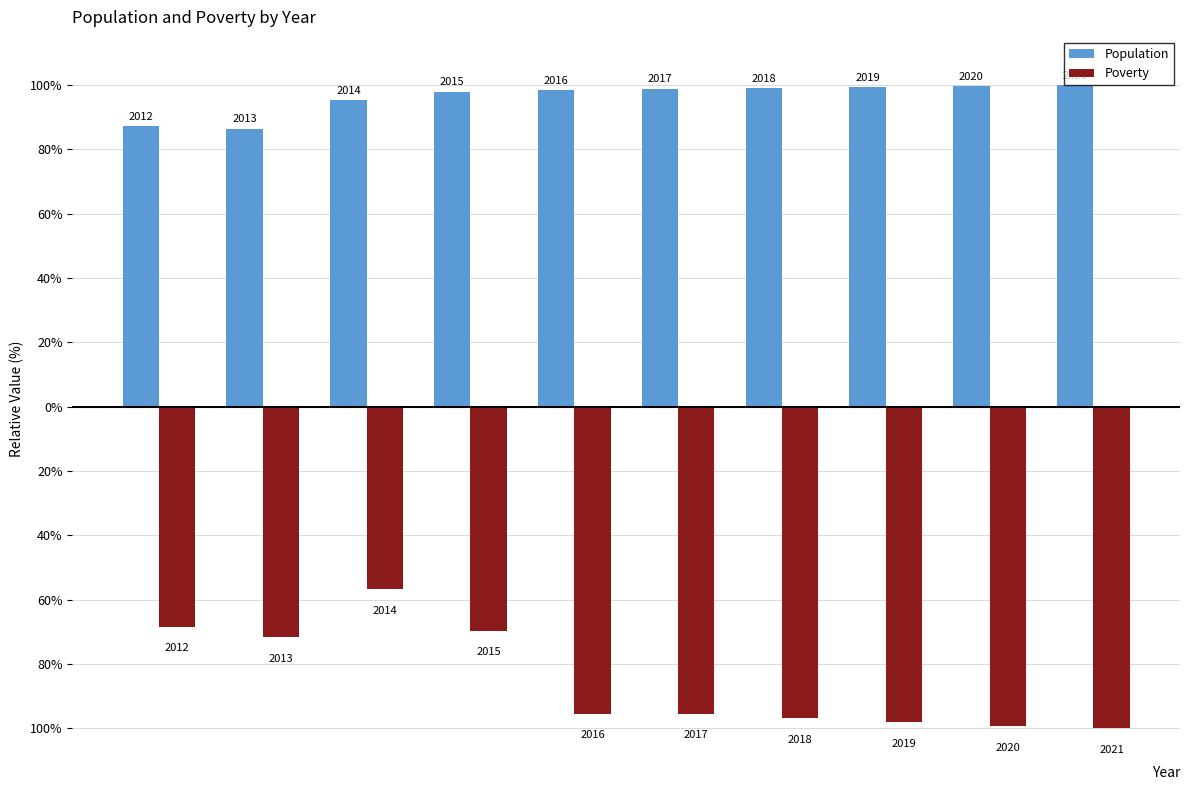

Which series has the largest total across all categories?

Population